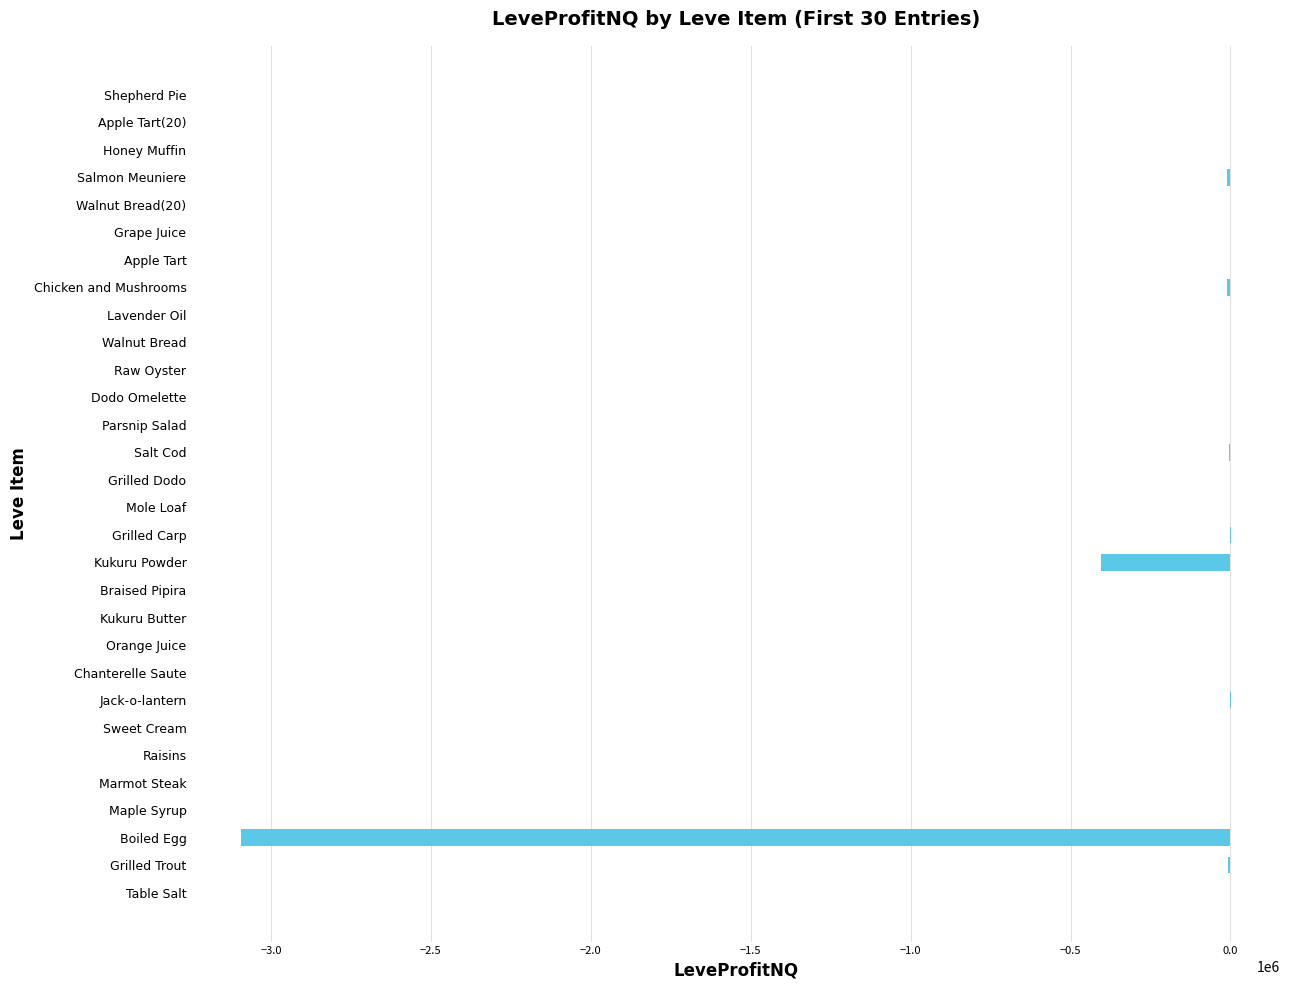

Where is the data nearest to the value -1547021?

Kukuru Powder